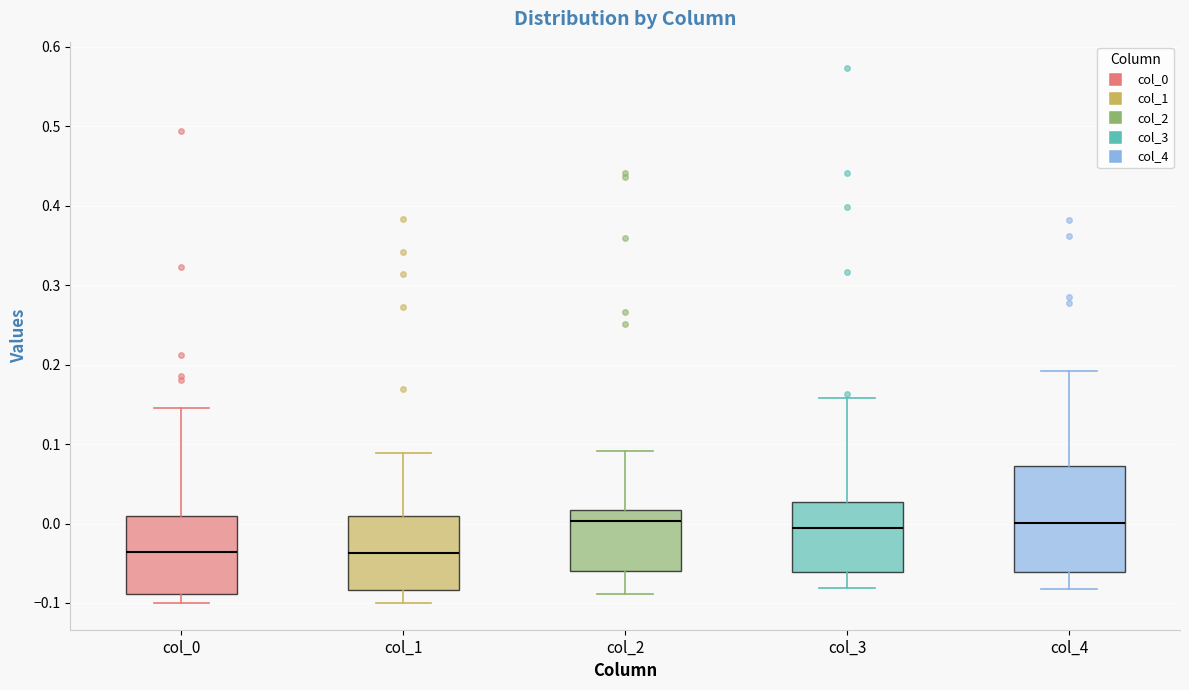

Which box is the tallest, from its lower edge to its upper edge?

col_4